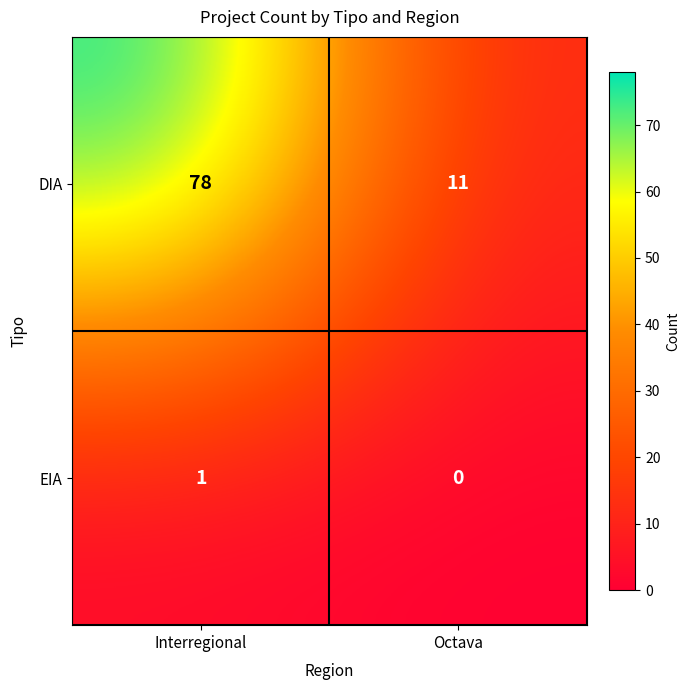

Reading right to left, extract all data points from this chart.

DIA: Octava=11	Interregional=78
EIA: Octava=0	Interregional=1